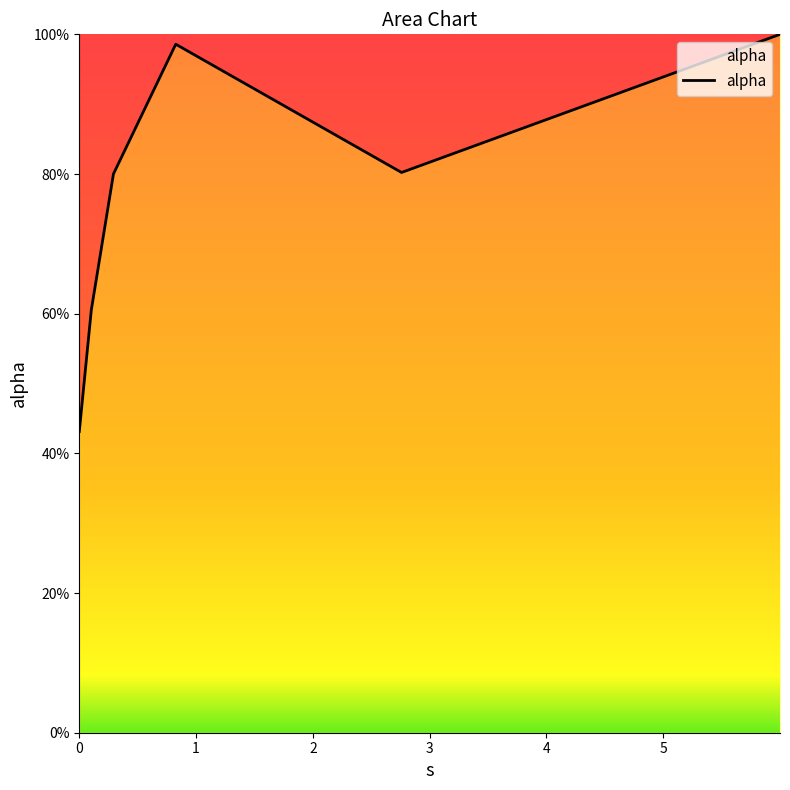

Reading left to right, transcribe all the data shown in this chart.

0.0=0.4	0.10296076050905849=0.6	0.29261847596811863=0.8	0.8260283464679029=1.0	2.7593352314451725=0.8	5.999695103324334=1.0